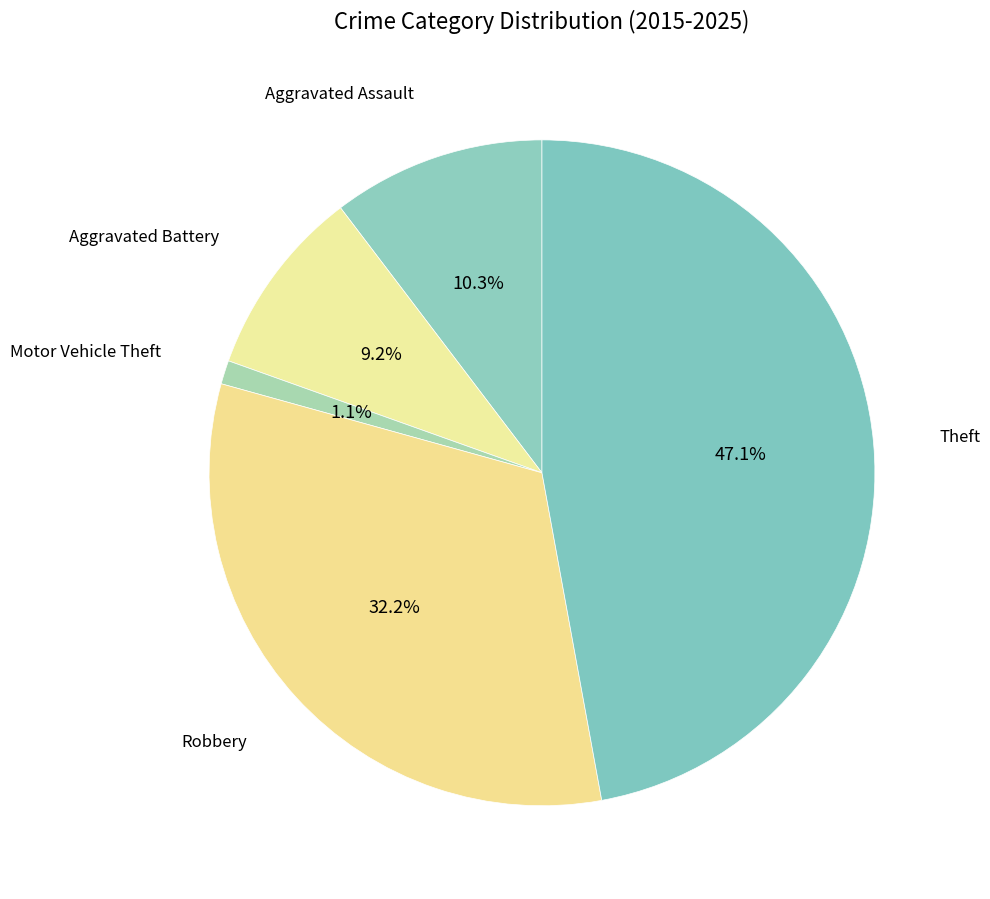

Which slice is the smallest?

Motor Vehicle Theft